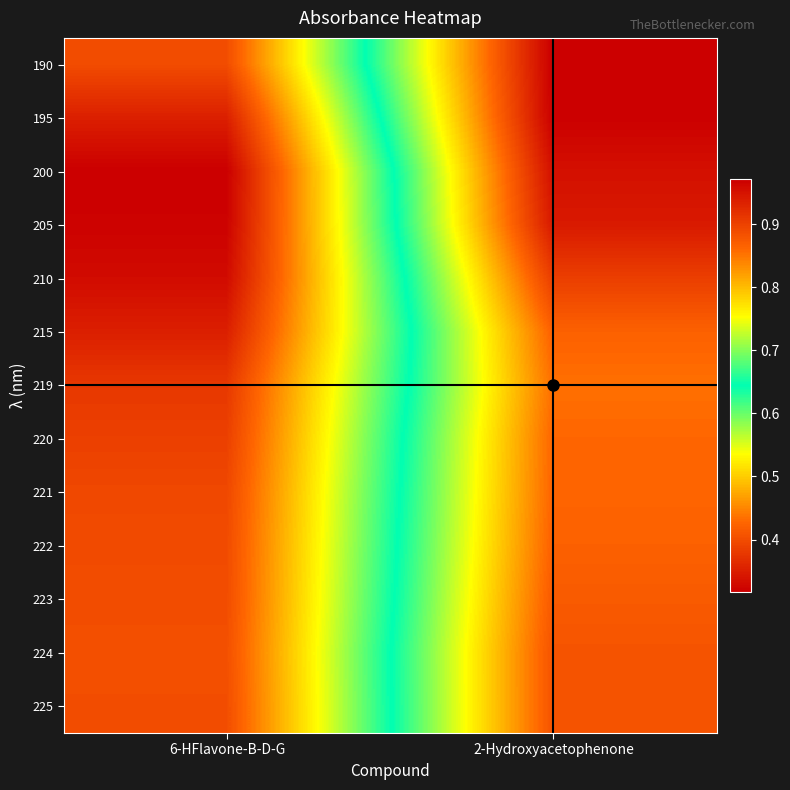

What is the difference between the highest and lowest values at 2-Hydroxyacetophenone?

0.1